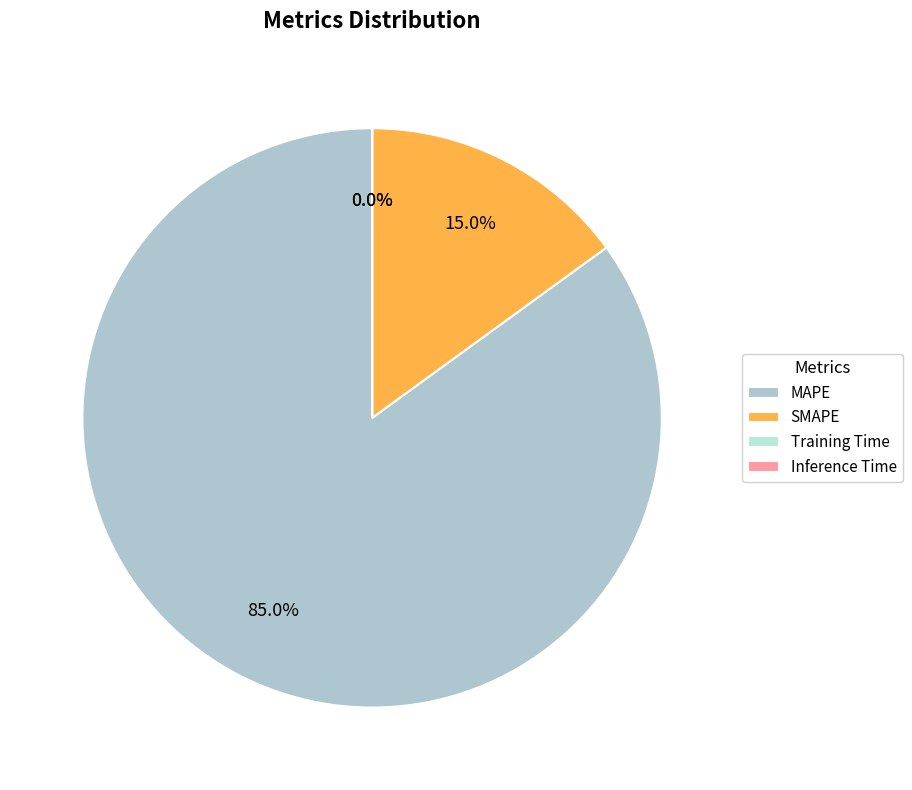

True or false: Training Time accounts for 9% of the total.

False